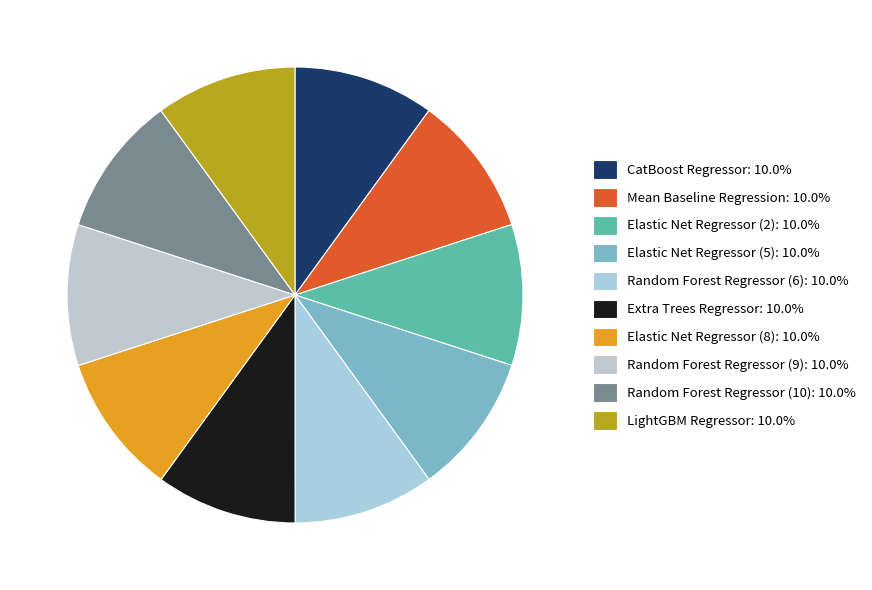

Is there a majority slice in this chart?

No